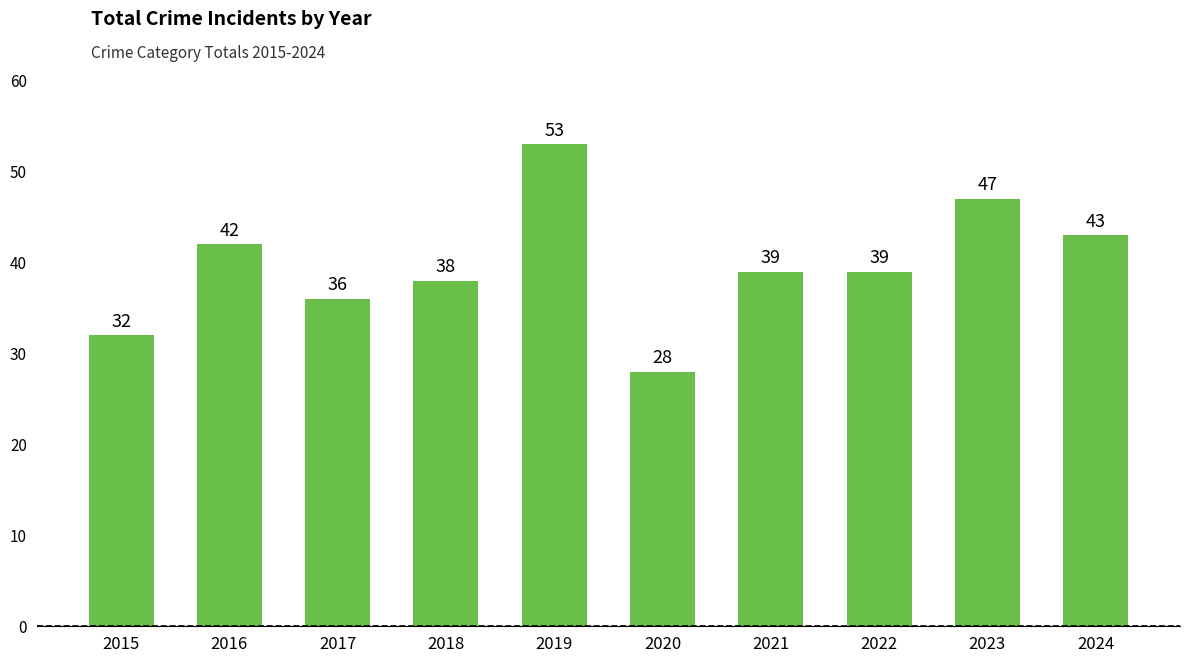

What is the ratio of the value at 2019 to the value at 2018?

1.4